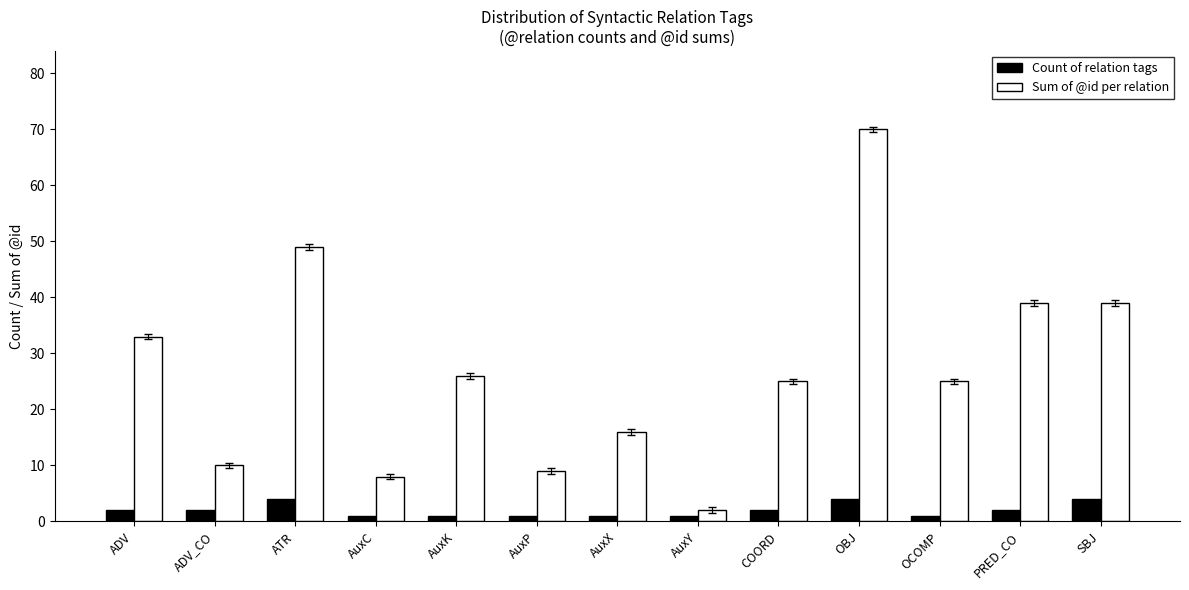

What is the spread (max minus min) of values at OBJ?

66